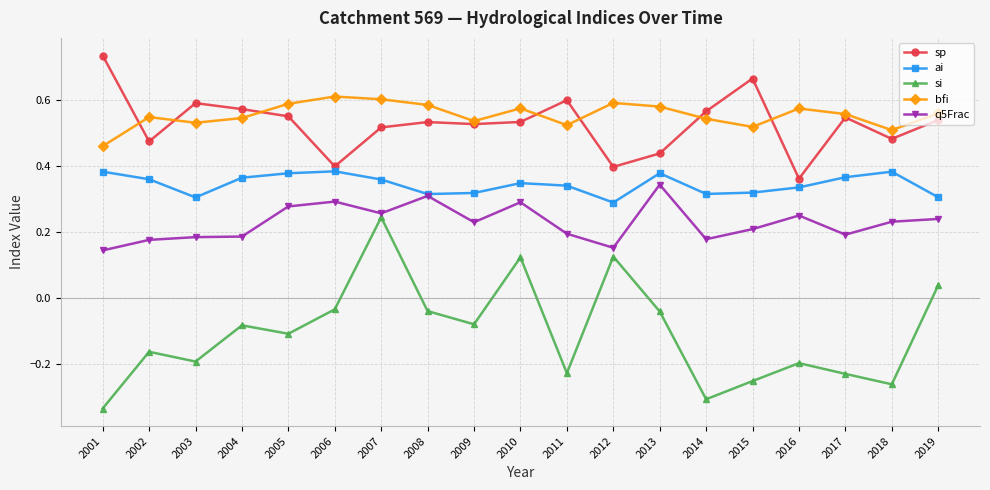

Where is bfi nearest to the value 0?

2001